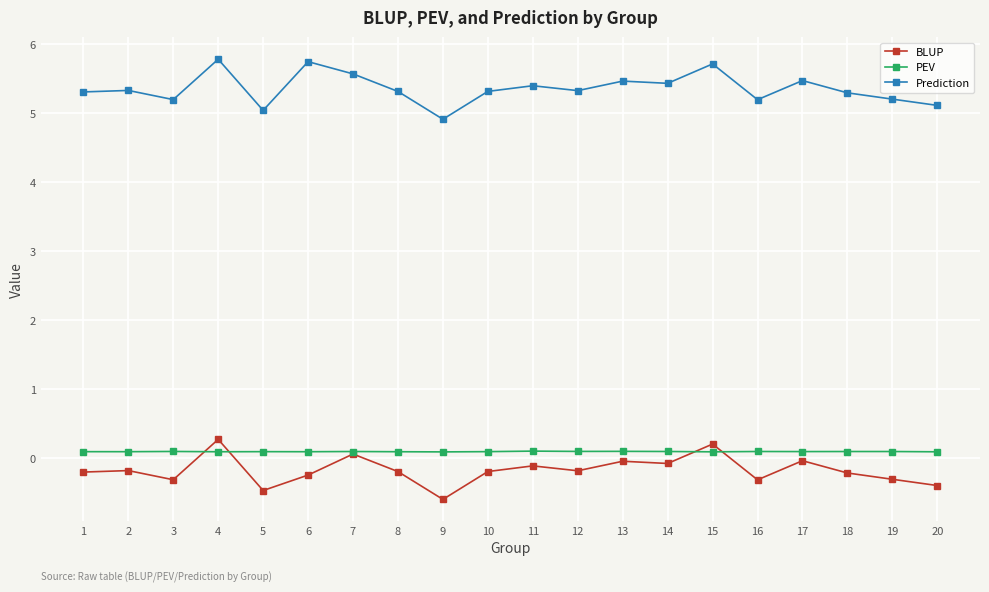

What are all the series names shown in the legend?

BLUP, PEV, Prediction